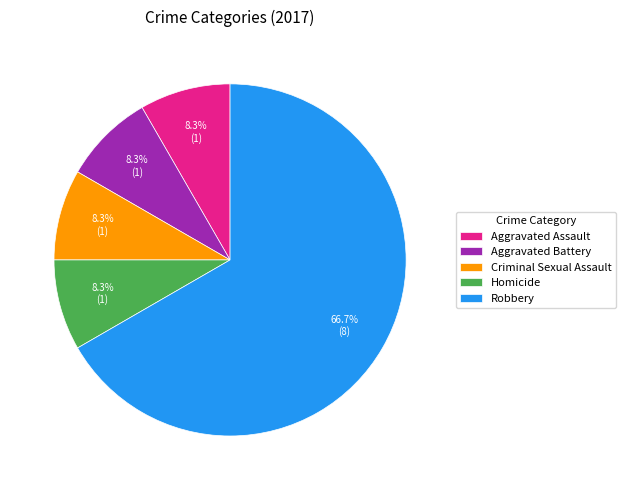

Does any single category account for the majority?

Yes